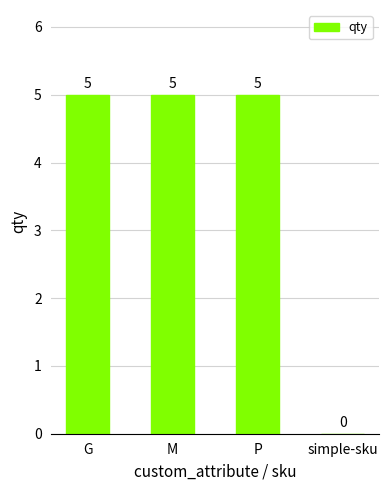

How many positive values are there?

3